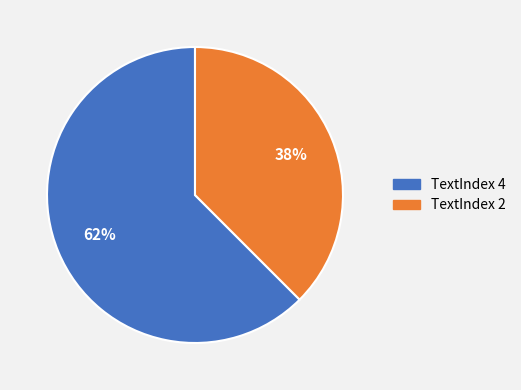

Does any single category account for the majority?

Yes